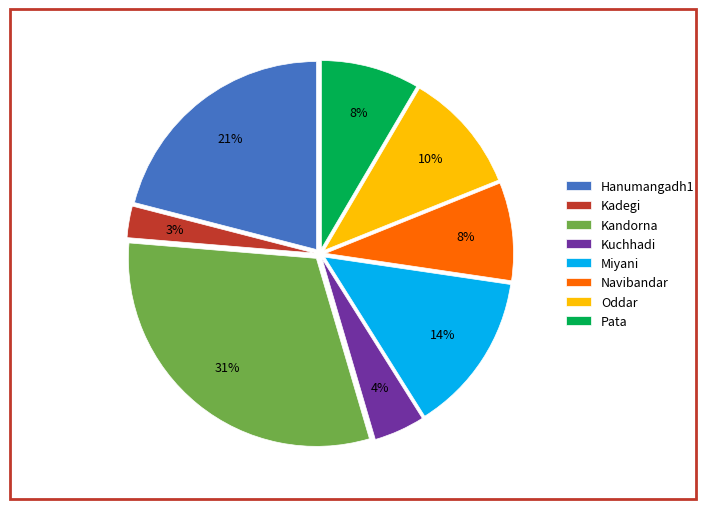

To the nearest percent, what portion does Pata represent?

8%